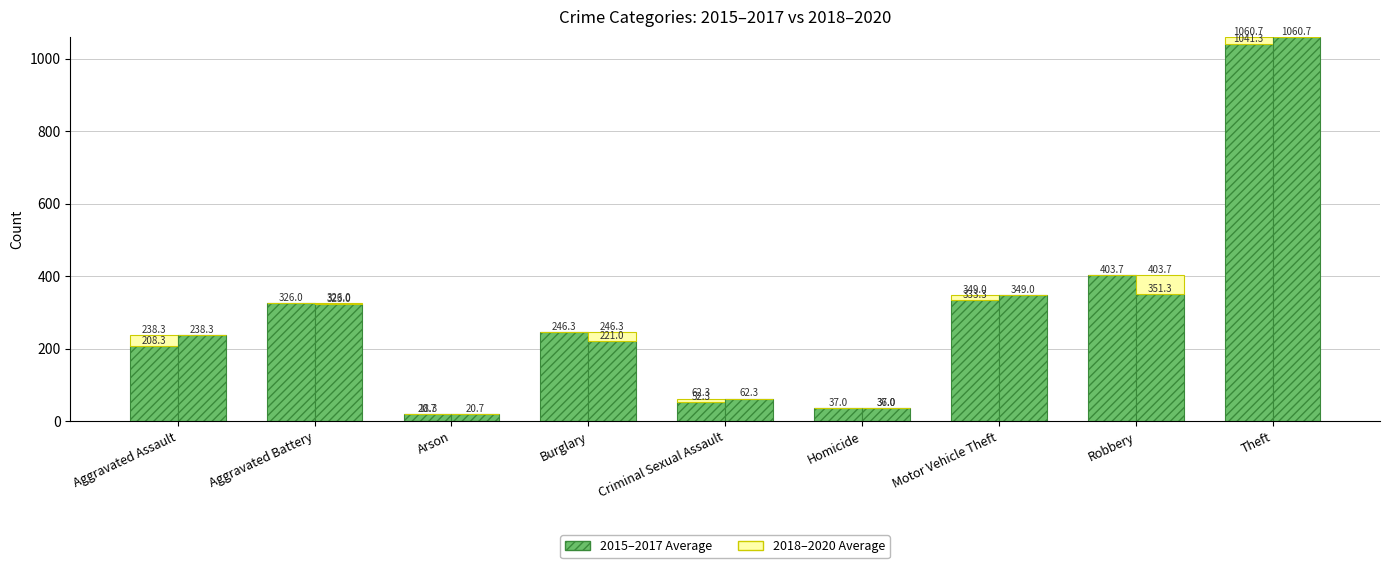

At how many categories does at least one series exceed 100?

6